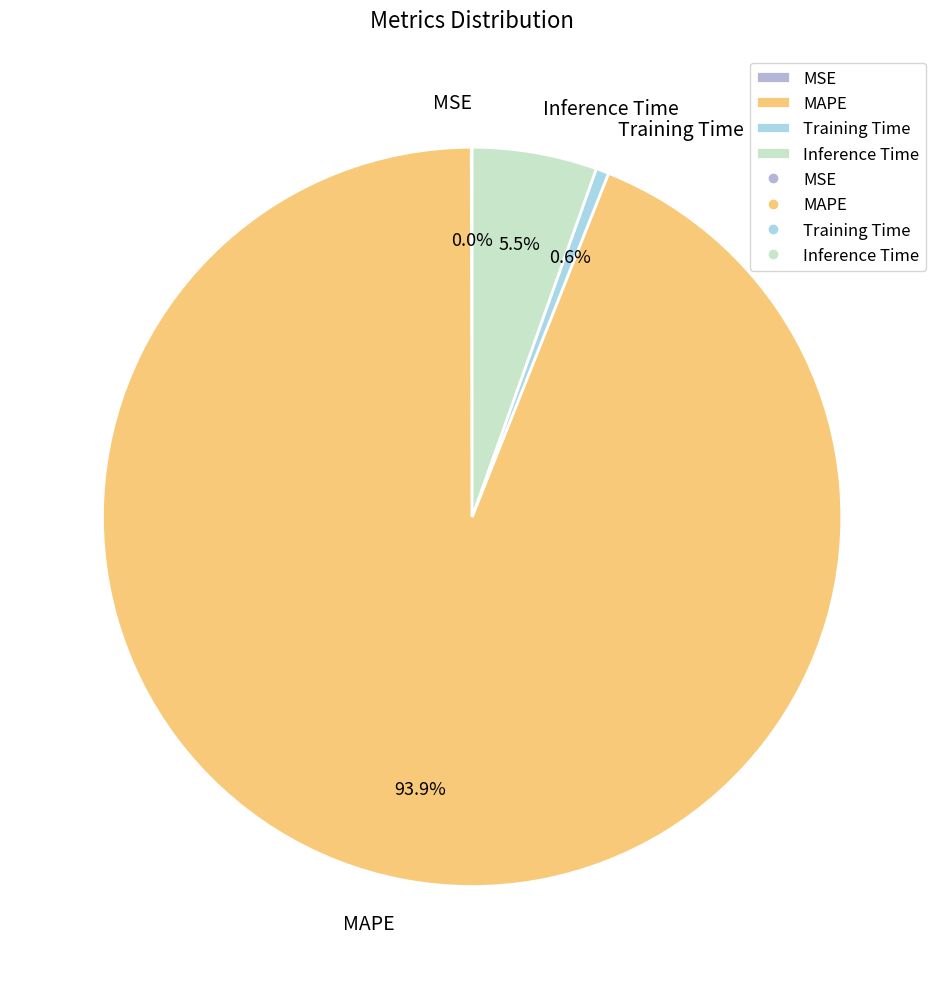

Which slice is the largest?

MAPE